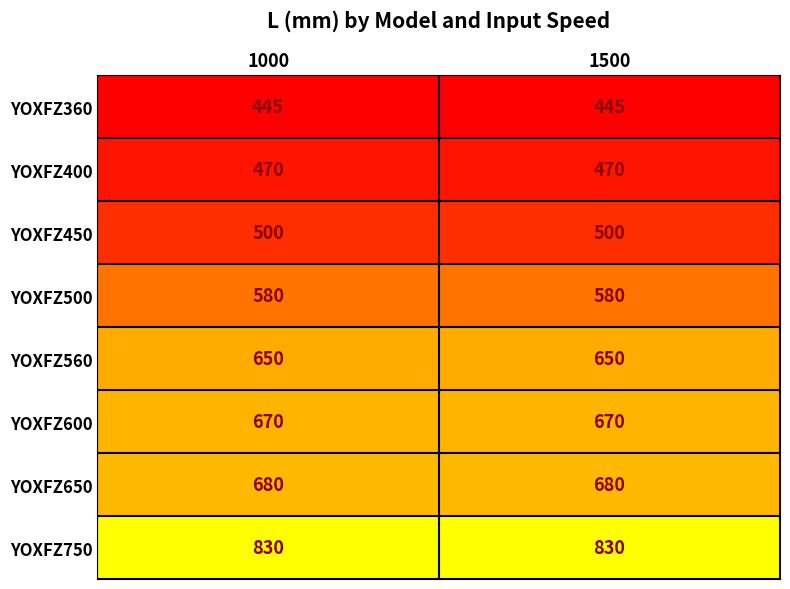

What is the average value of the YOXFZ750 series?

830